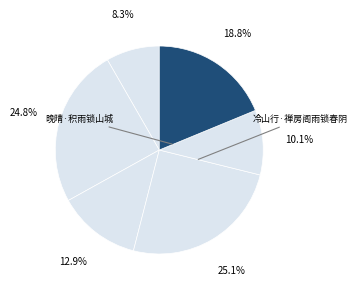

How many slices are in this pie chart?

6